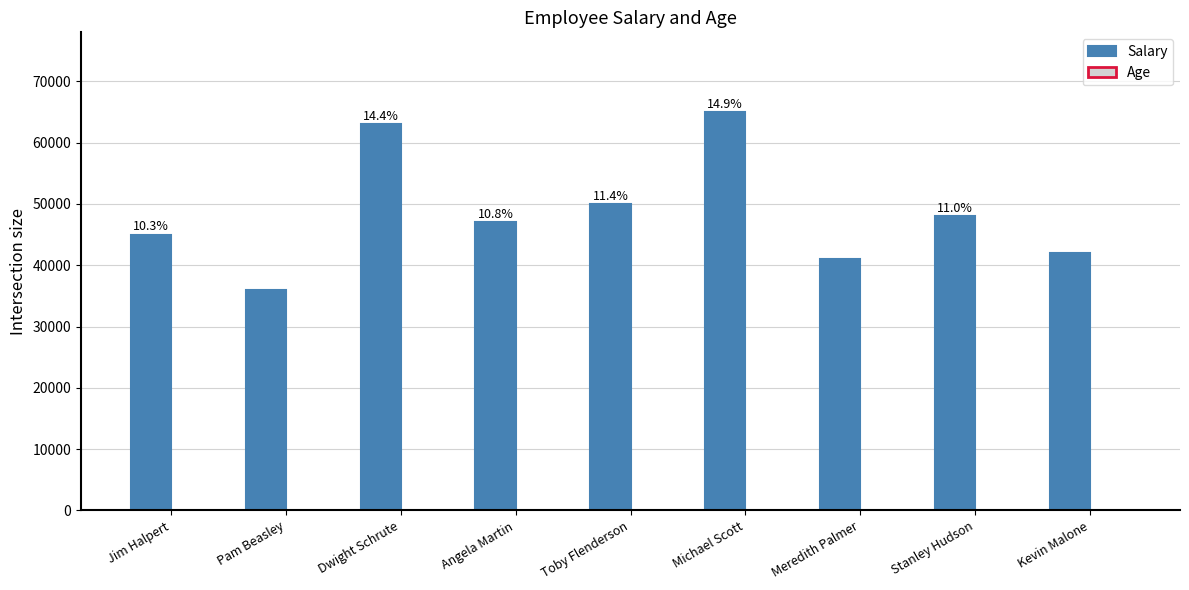

What is the average value of the Salary series?

48556